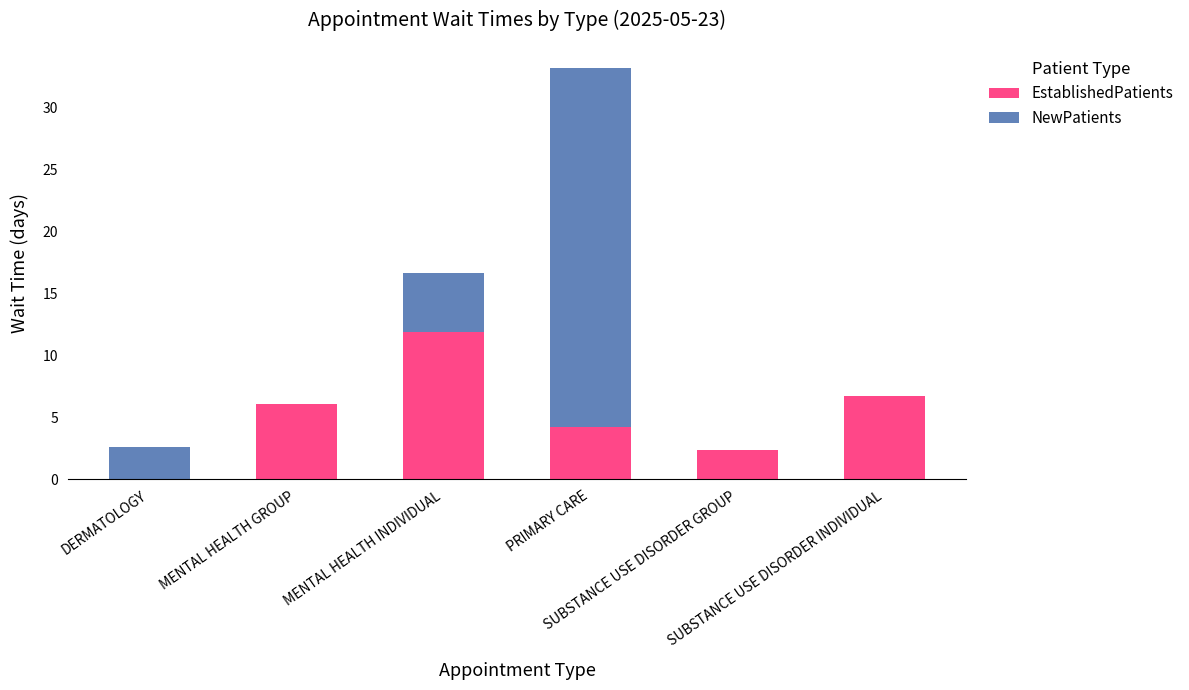

What is the sum of all EstablishedPatients values?

31.3